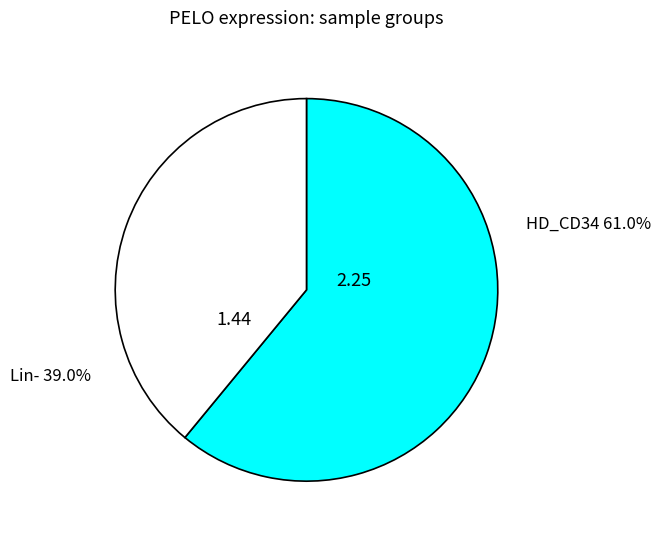

How many slices are in this pie chart?

2